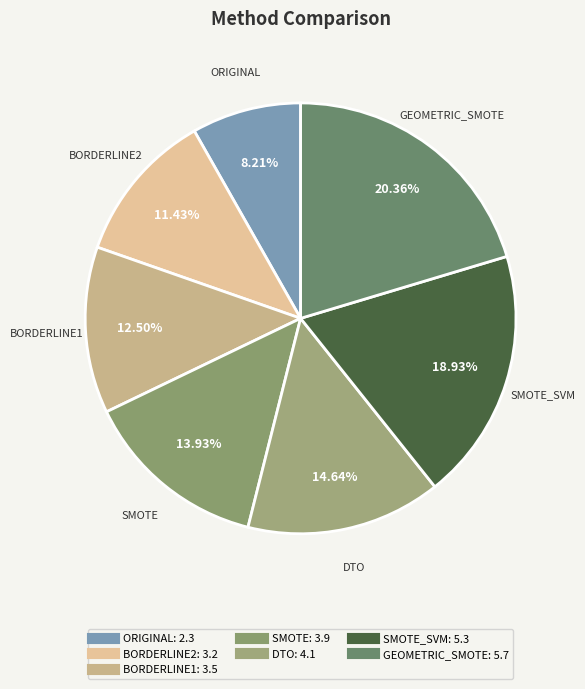

Which category has the biggest portion of the pie?

GEOMETRIC_SMOTE